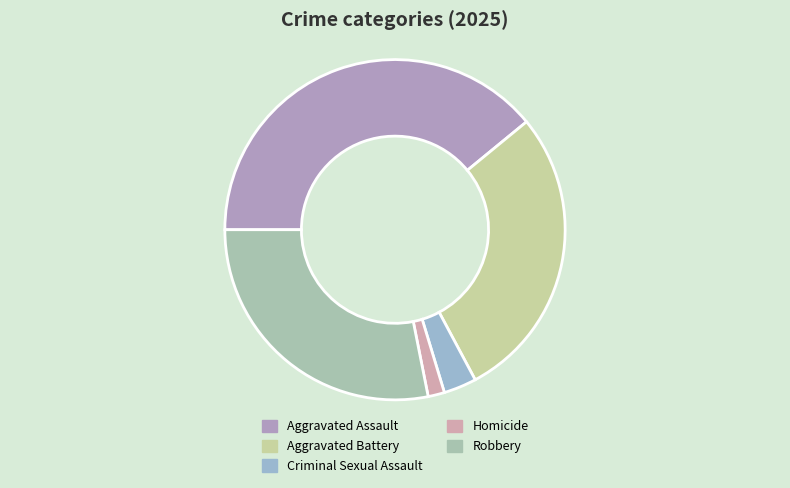

Is there any slice that represents more than half of the pie?

No